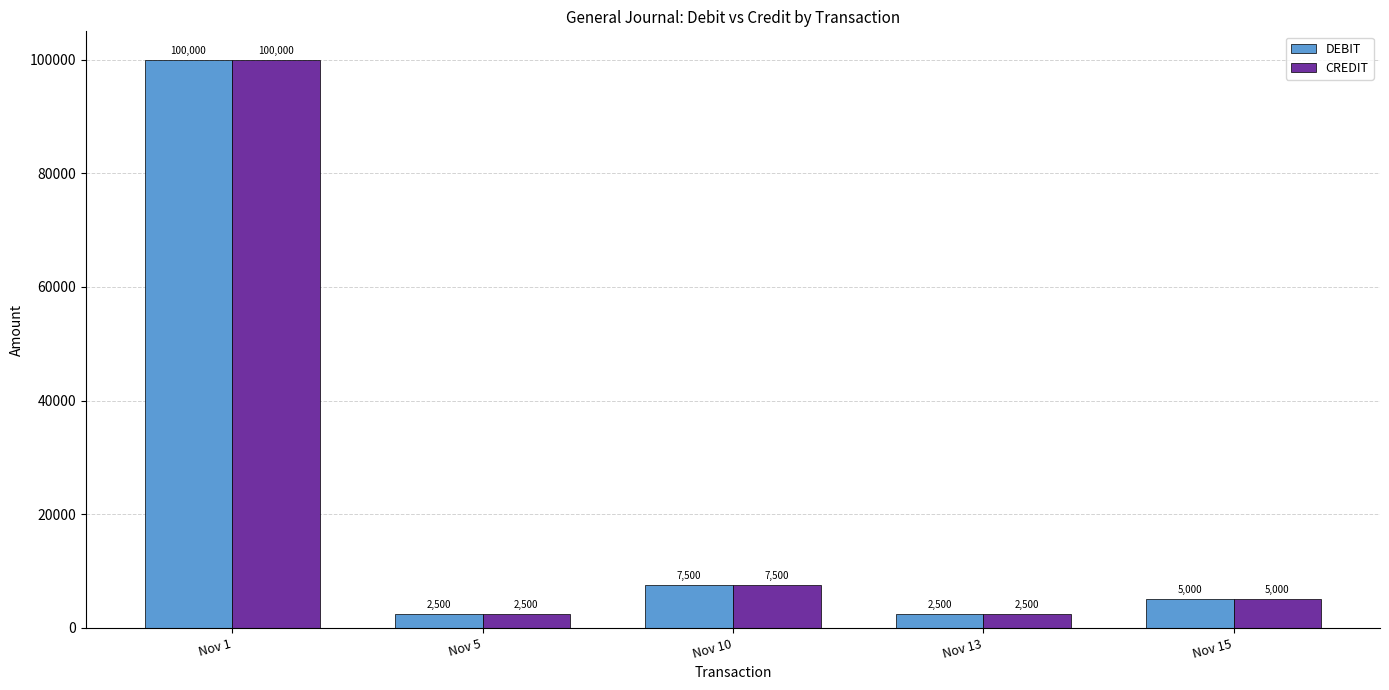

What is the minimum value for DEBIT?

2500